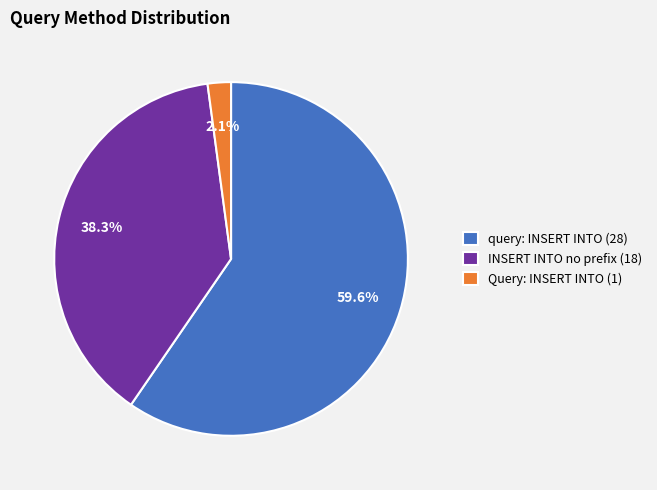

Is there any slice that represents more than half of the pie?

Yes